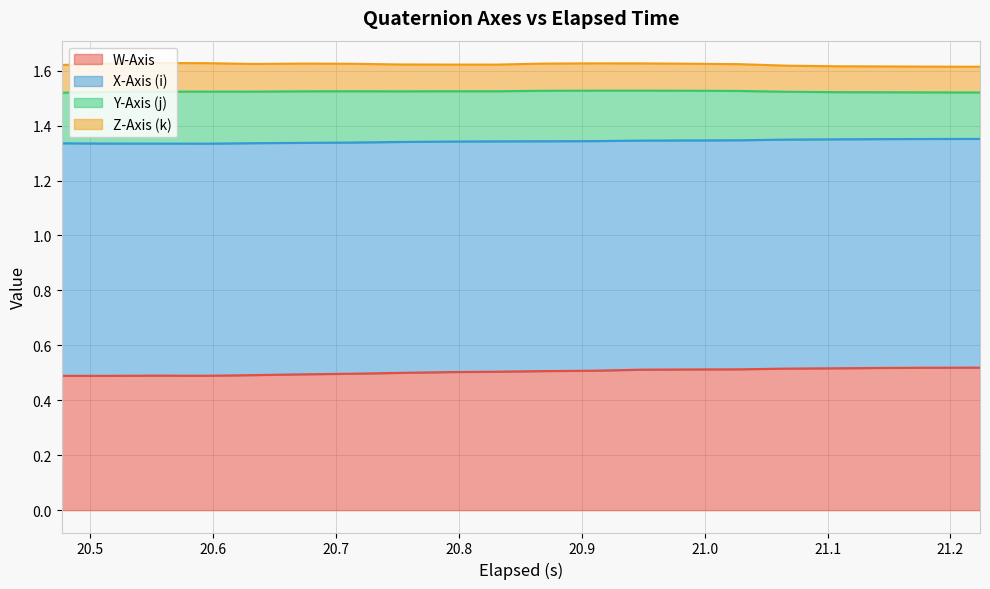

How many lines are shown in the chart?

4